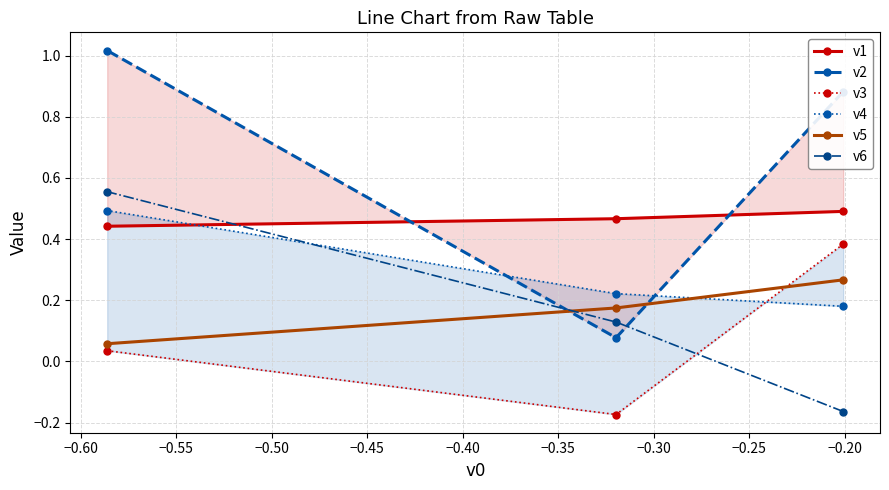

Count the number of categories in the chart.

3